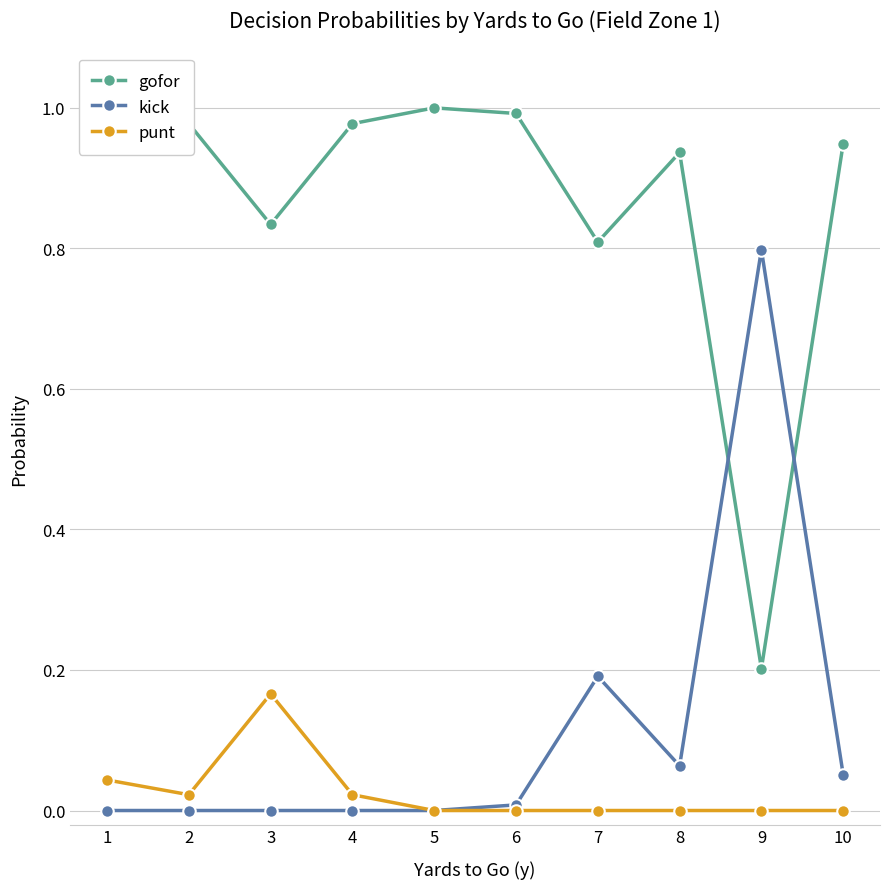

What are all the series names shown in the legend?

gofor, kick, punt